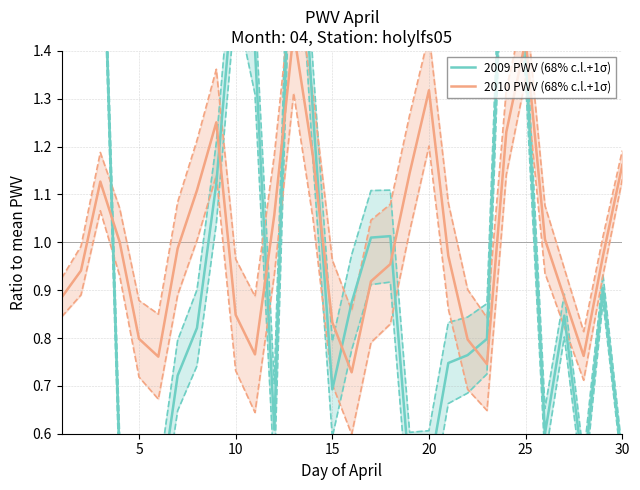

At how many categories does at least one series exceed 1?

19